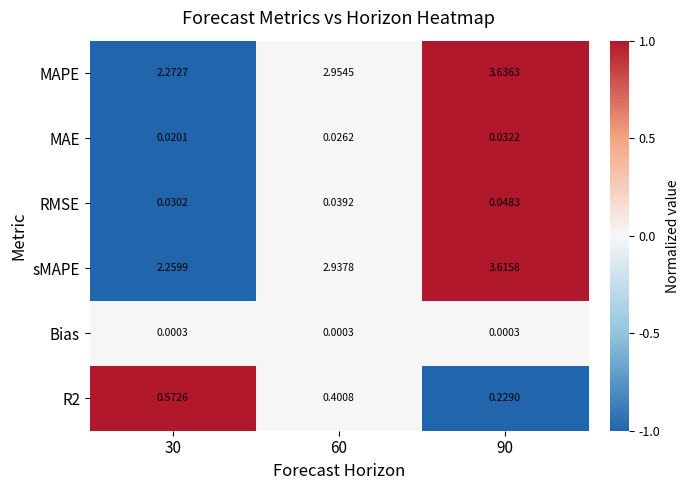

Which series has the largest total across all categories?

MAPE